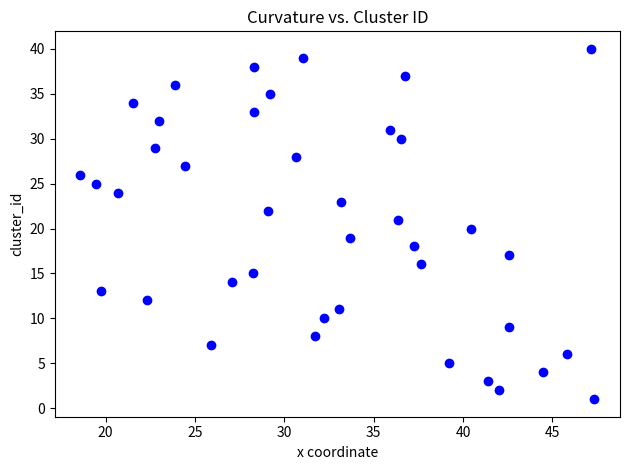

What is the range of Y values (max minus min)?

39